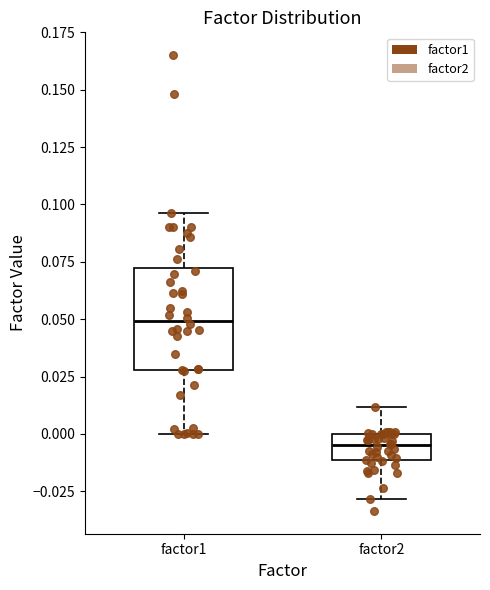

Which box is the tallest, from its lower edge to its upper edge?

factor1